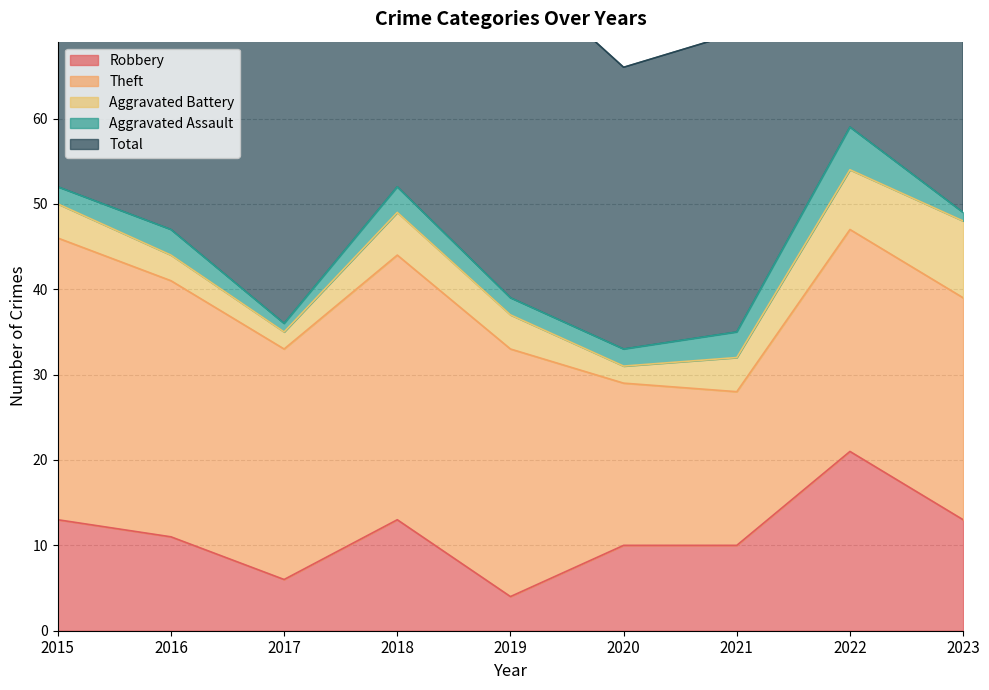

Count the number of data series in this chart.

5